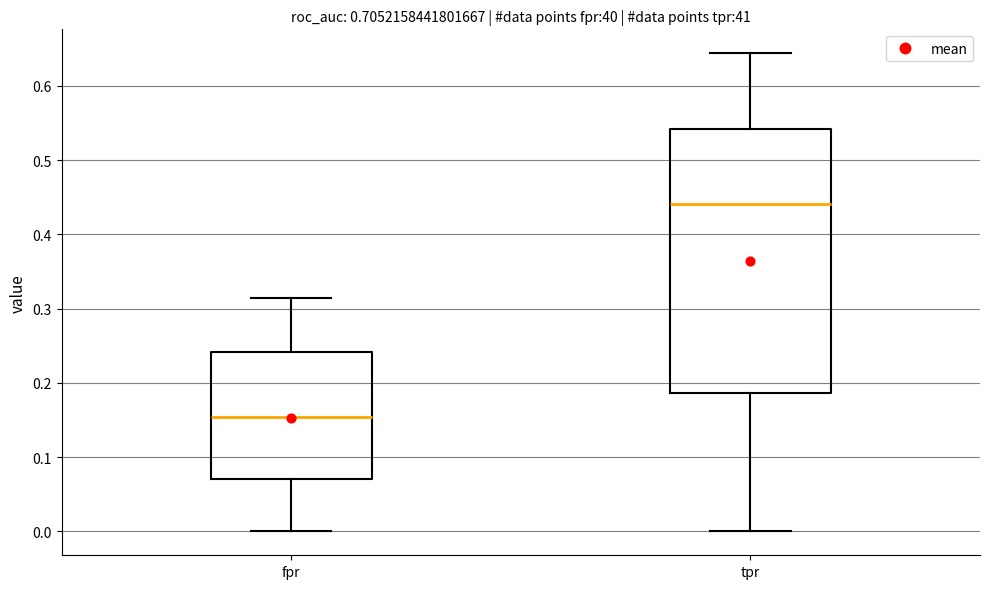

Which box's median line is the lowest?

fpr